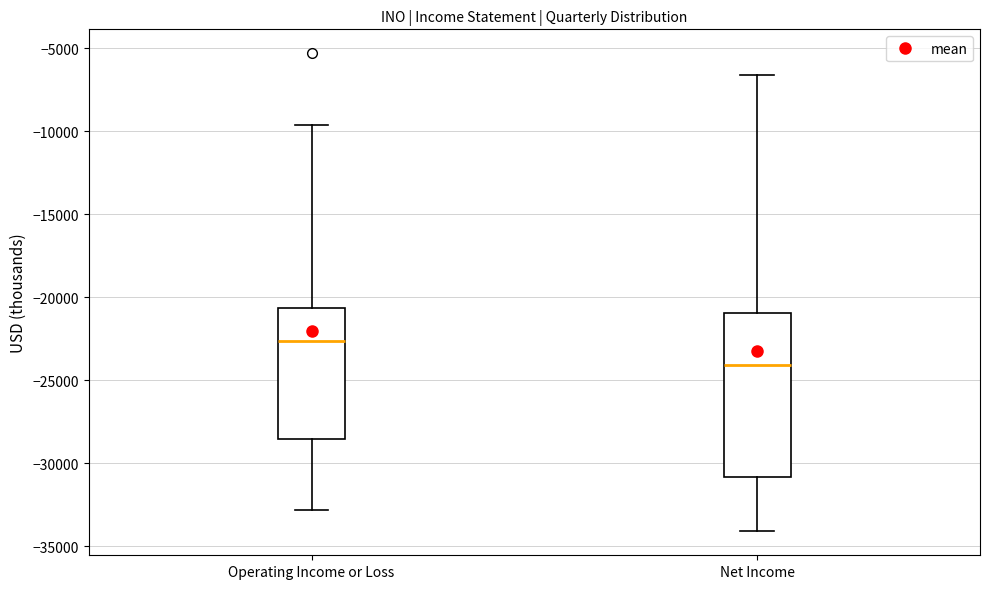

Where does the upper whisker of the box for Operating Income or Loss end on the y-axis? The values are not printed on the chart, so give them approximately, as read against the axis.

-9500